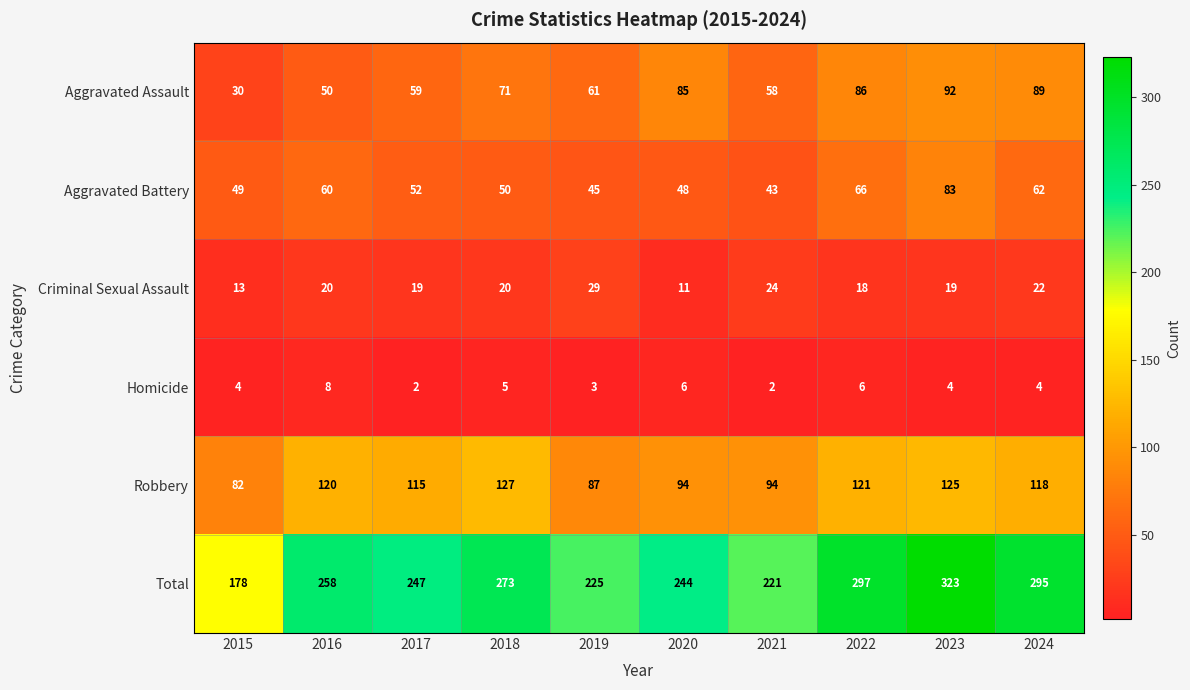

What is the highest value of the Aggravated Assault series?

92